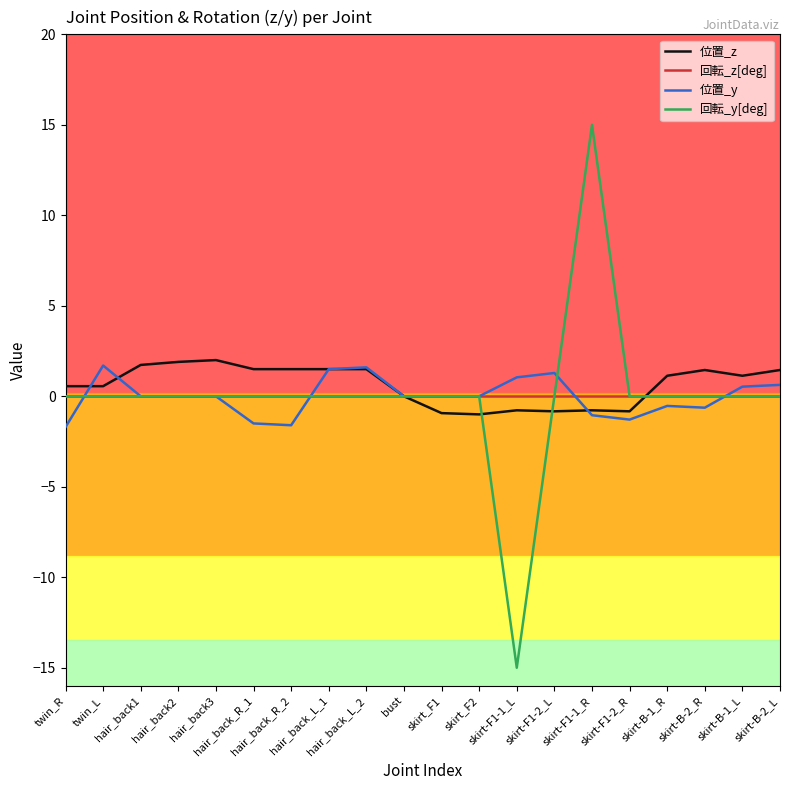

Is it true that 位置_z equals 1.5 at skirt-B-2_R?

True